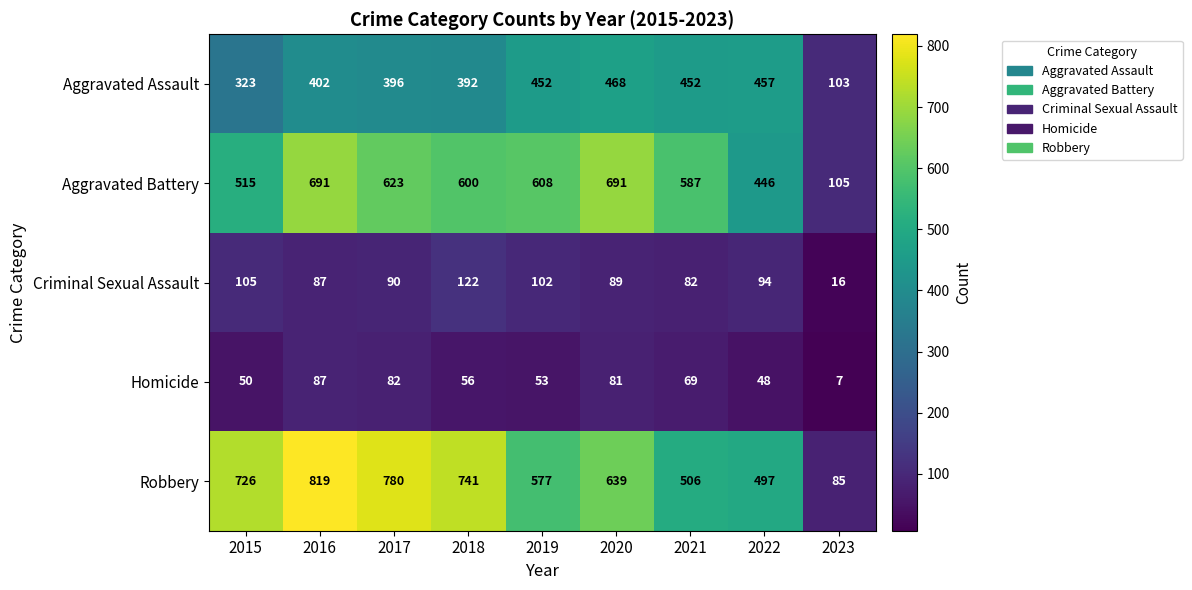

What is the sum of the Aggravated Assault values at 2015 and 2019?

775